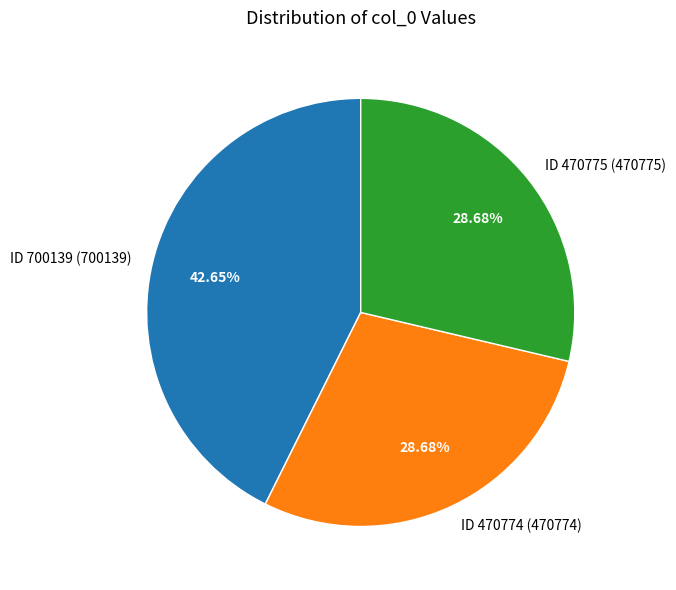

Combined, do ID 470774 (470774) and ID 470775 (470775) account for over 50%?

Yes